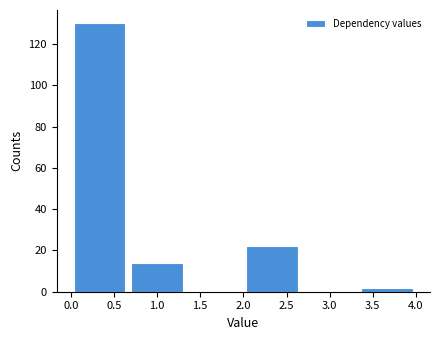

Reading left to right, list every bar in this chart as the range it spans on the x-axis followed by its height. Neither the bar edges nor the heights are printed on the chart, so give them approximately, as read against the axes.

0.00 to 0.65: 130
0.65 to 1.35: 14
1.35 to 2.00: 0
2.00 to 2.65: 22
2.65 to 3.35: 0
3.35 to 4.00: 2